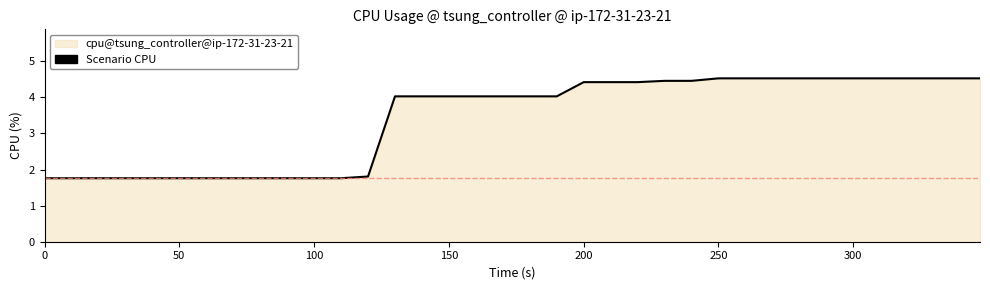

What is the difference between the maximum and second lowest values?

2.8